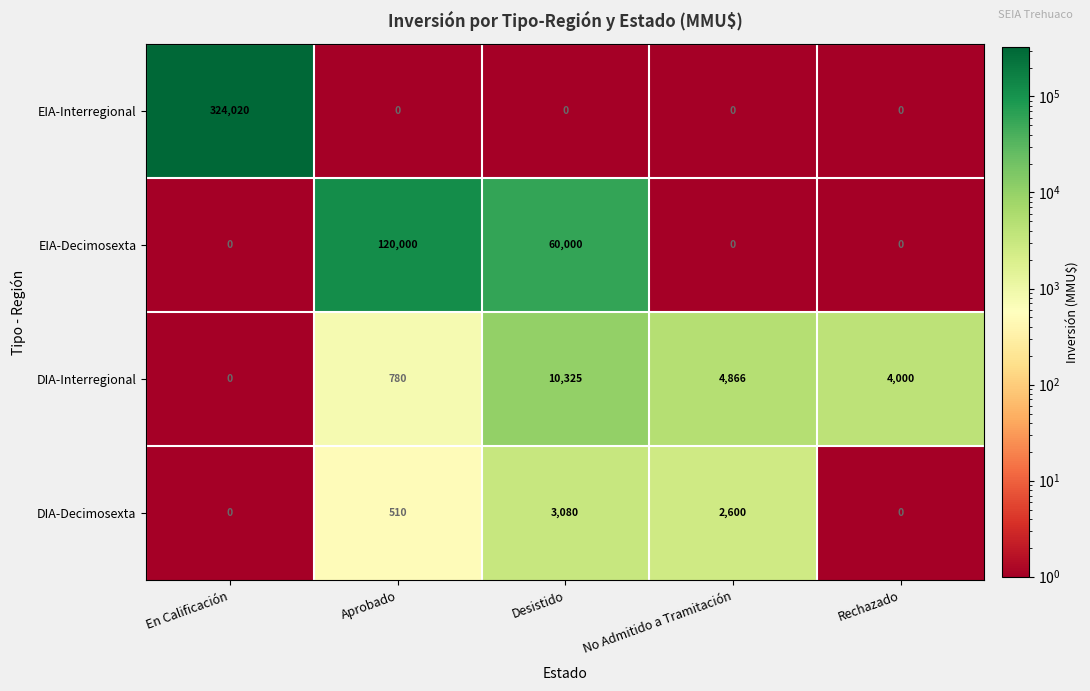

Reading right to left, transcribe all the data shown in this chart.

EIA-Interregional: 0	0	0	0	324020
EIA-Decimosexta: 0	0	60000	120000	0
DIA-Interregional: 4000	4866	10325	780	0
DIA-Decimosexta: 0	2600	3080	510	0